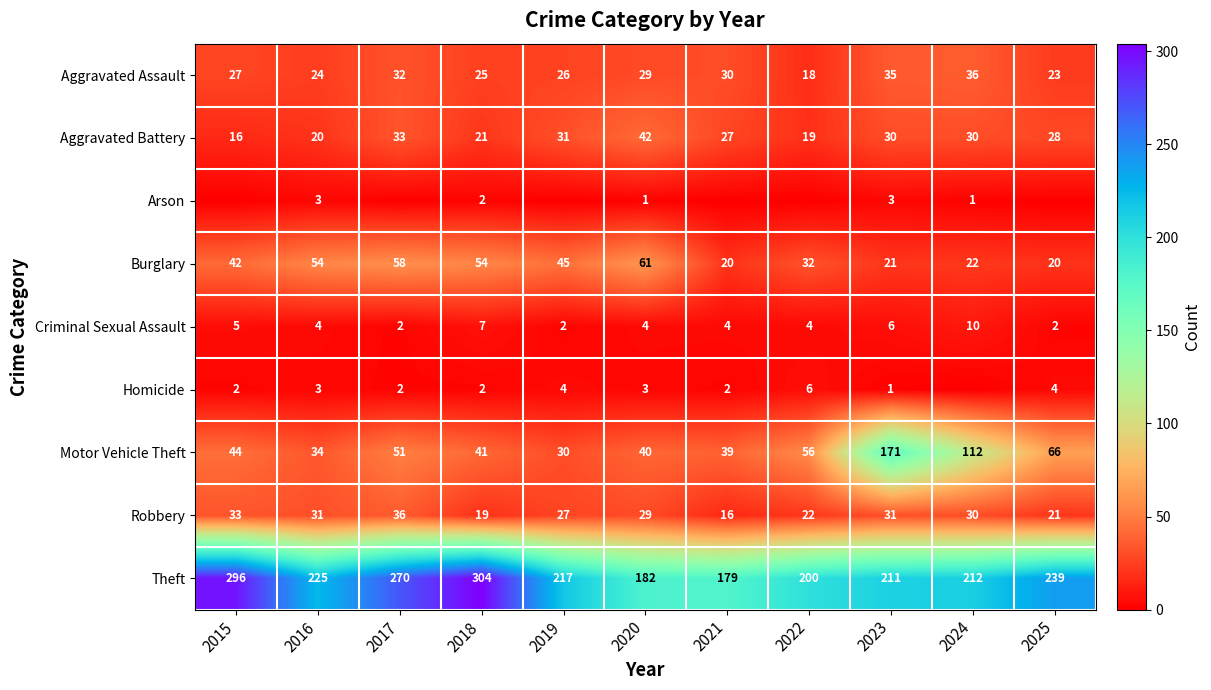

What is the average value of the Burglary series?

39